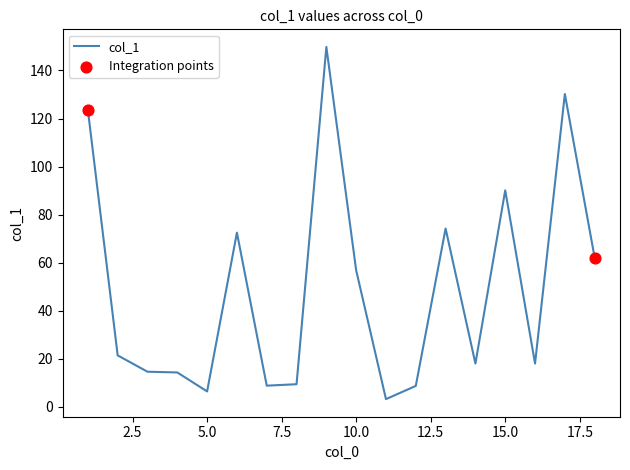

What is the maximum value shown in the chart?

149.8